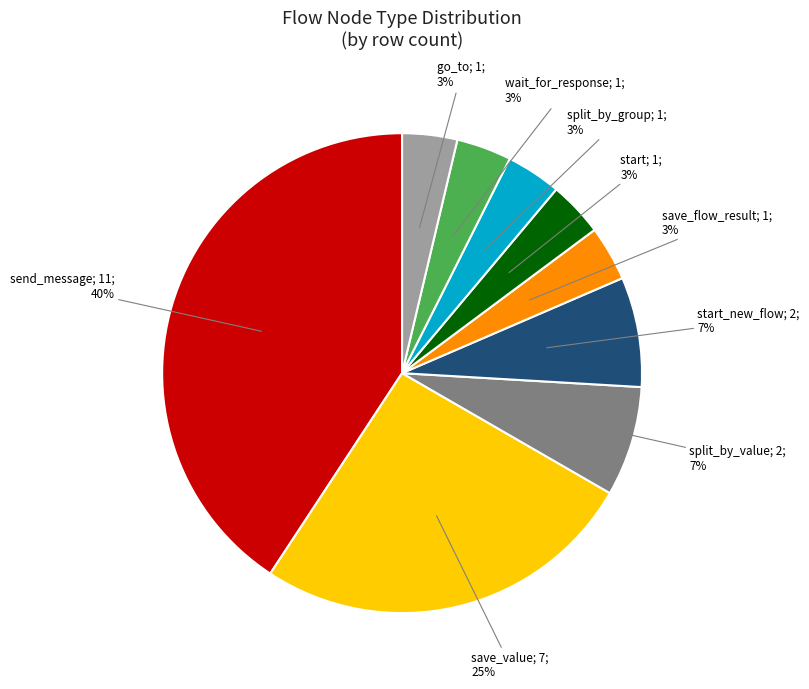

Does start represent more than half of the total?

No